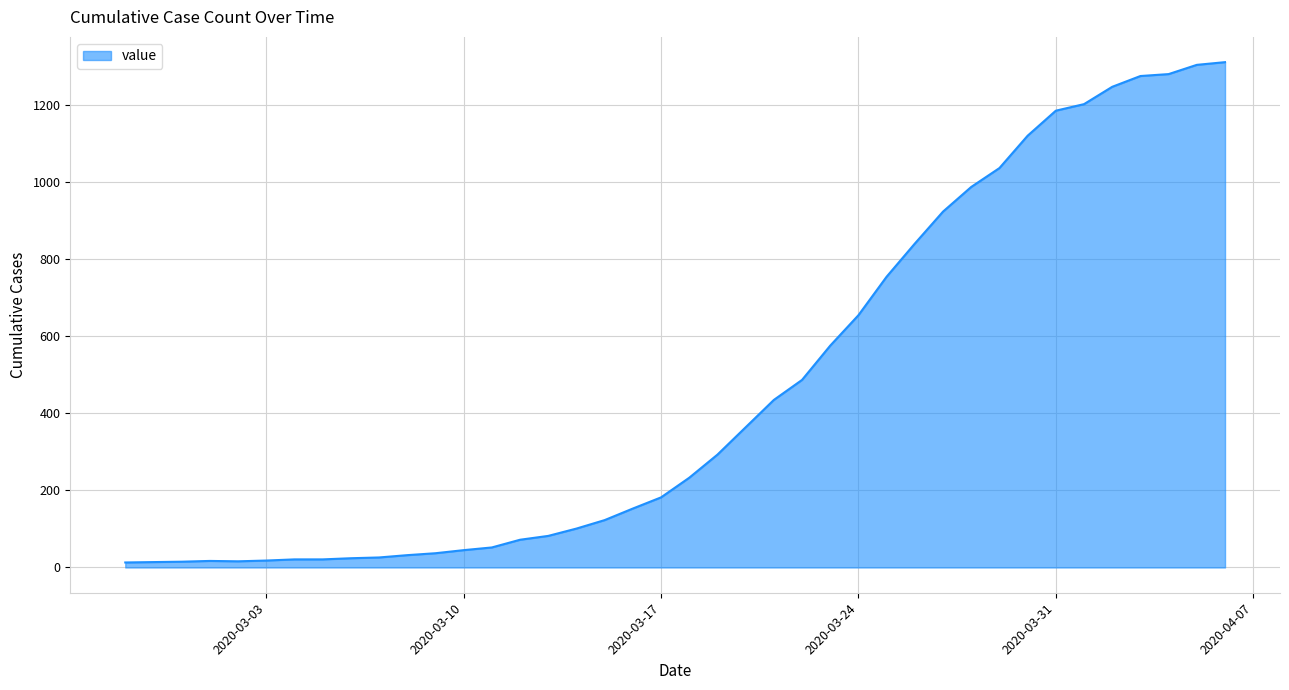

What is the maximum value shown in the chart?

1312